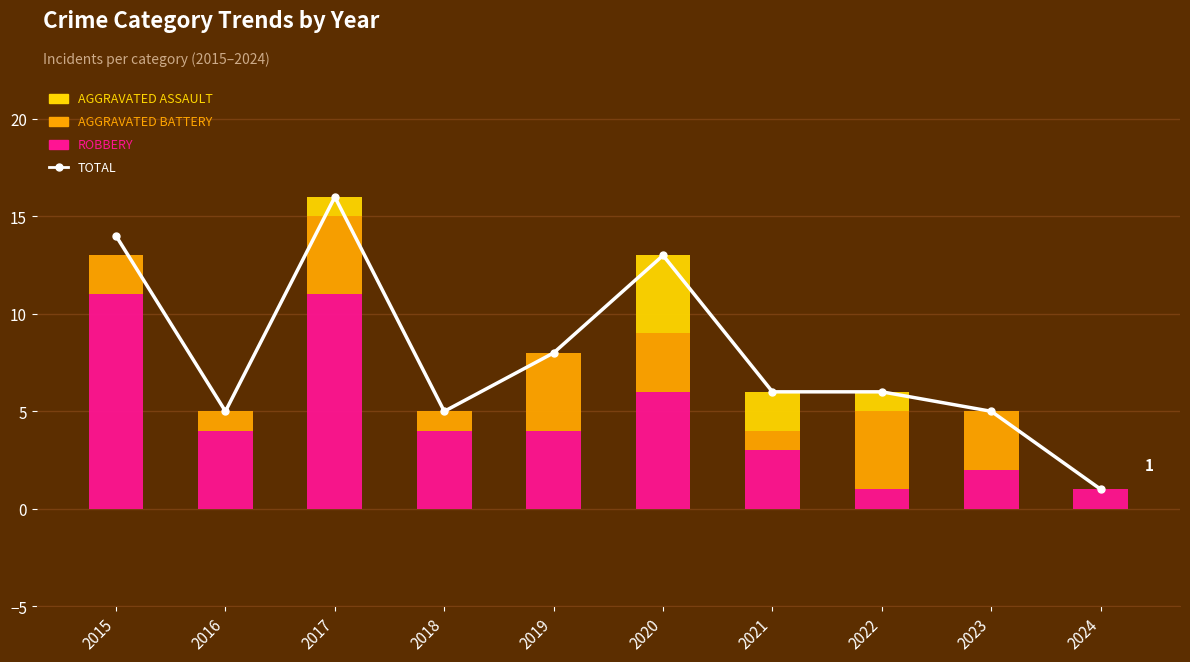

Which series has the largest total across all categories?

Total